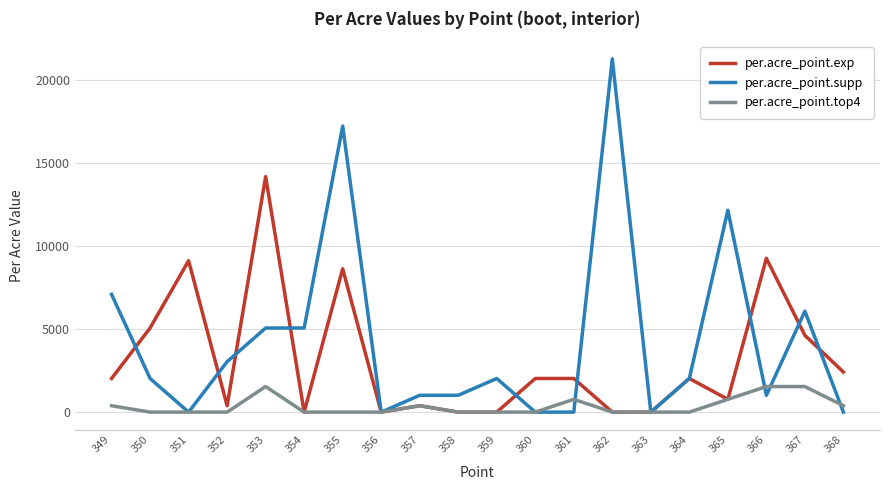

Is the value of per.acre_point.exp at 366 greater than the value of per.acre_point.supp at 358?

Yes